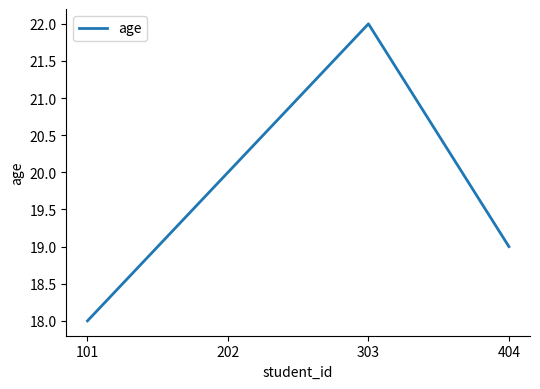

What is the approximate value at 303?

22